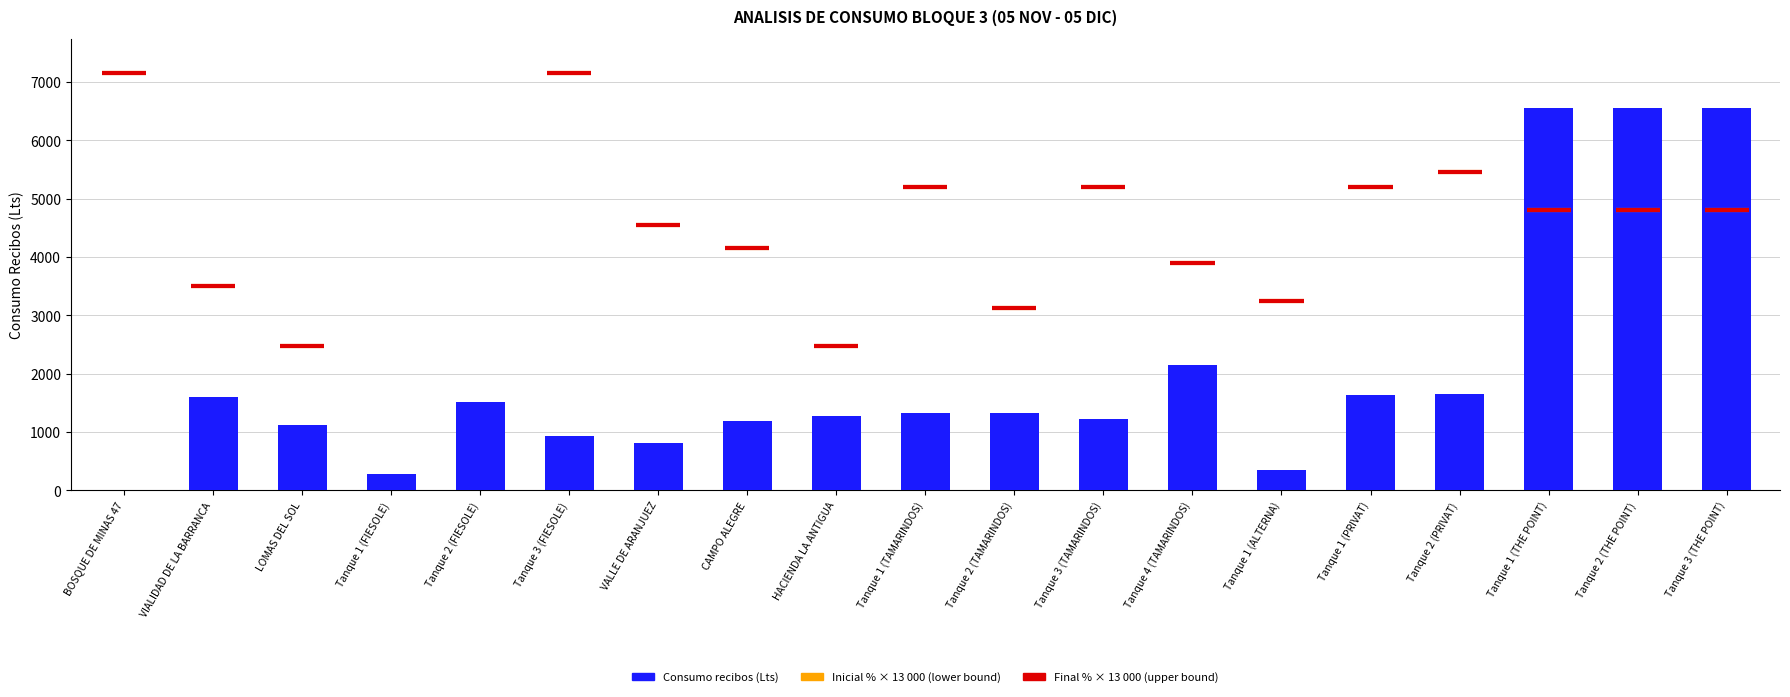

The value at LOMAS DEL SOL is 1124.8. True or false?

True